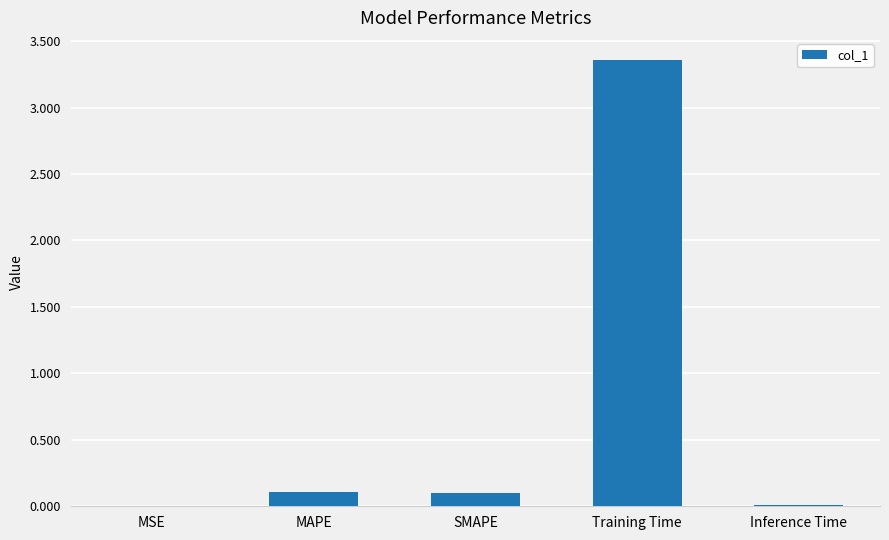

Between SMAPE and Training Time, which is larger?

Training Time